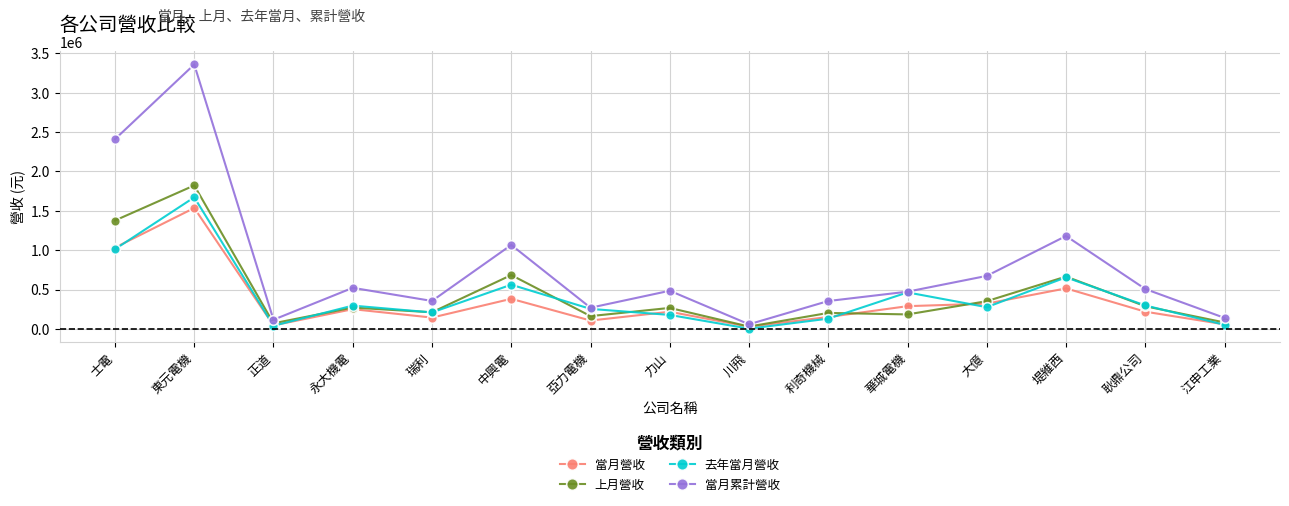

Which category has the highest value in the 當月營收 series?

東元電機